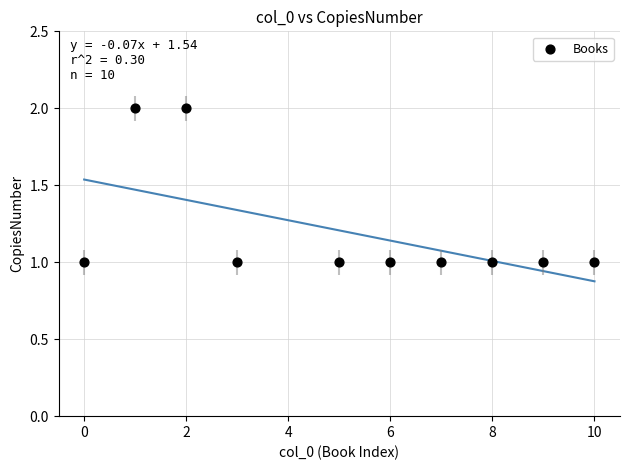

What is the range of X values (max minus min)?

10